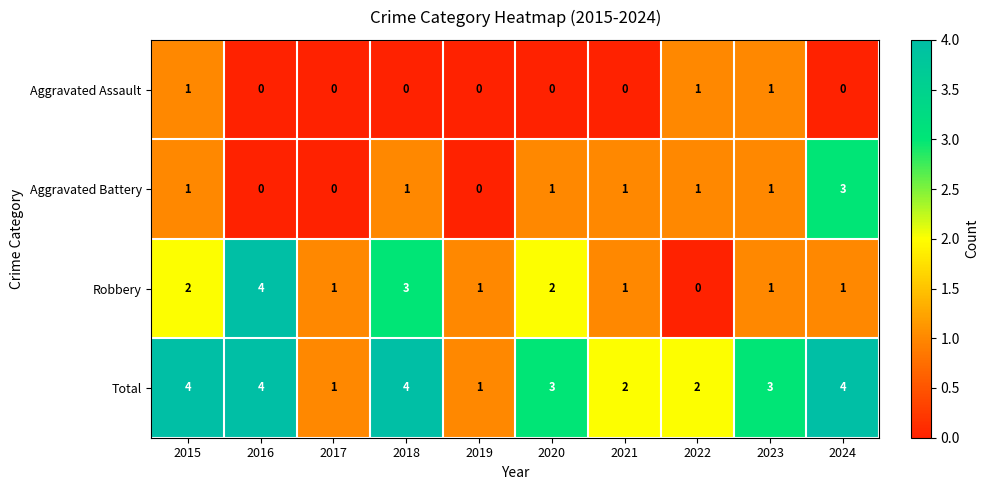

What is the maximum value for Aggravated Battery?

3